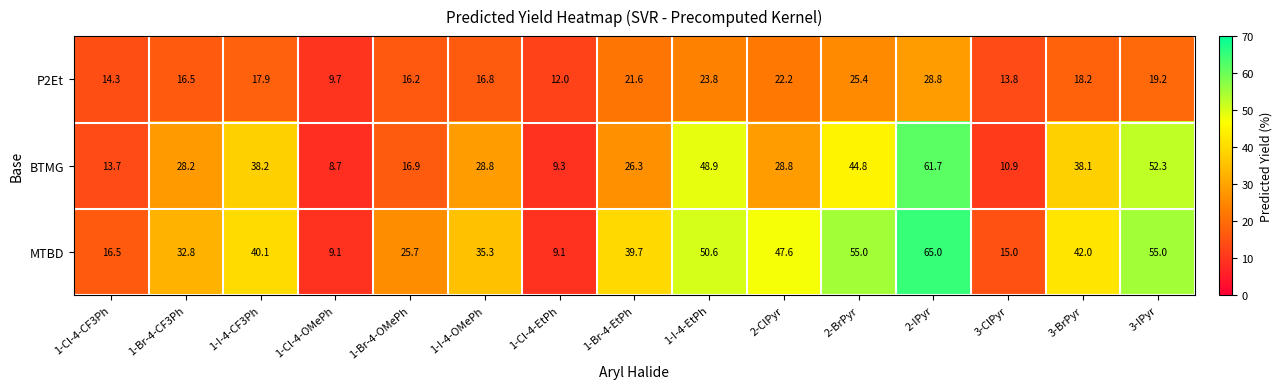

List the series in order of their overall mean, highest first.

MTBD, BTMG, P2Et